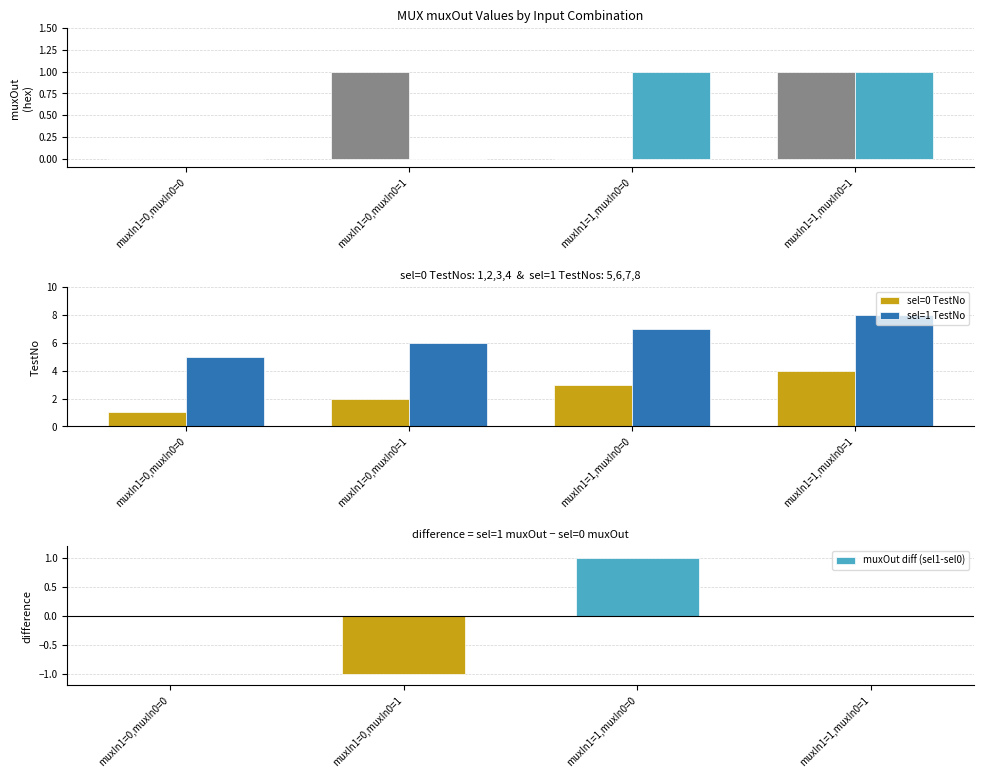

At which category is the sum across all series the highest?

muxIn1=1,muxIn0=1